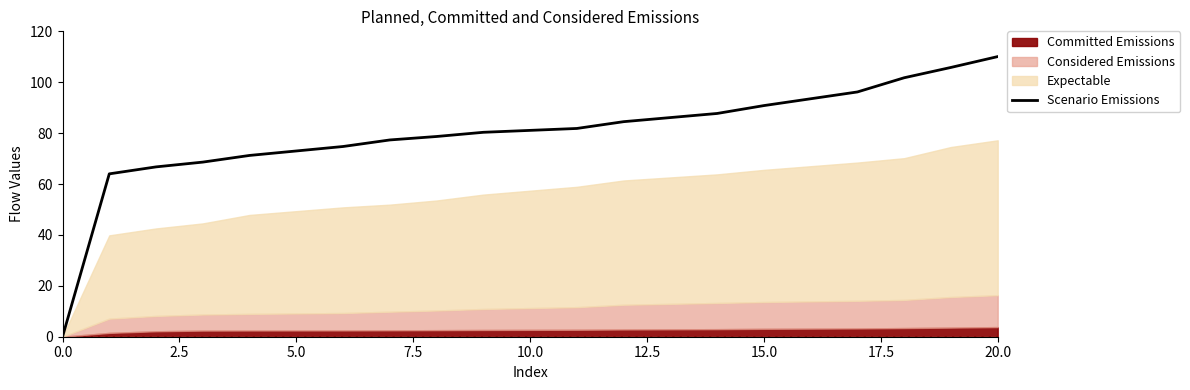

The value of Scenario Emissions at 20.0 is 110.1. True or false?

True